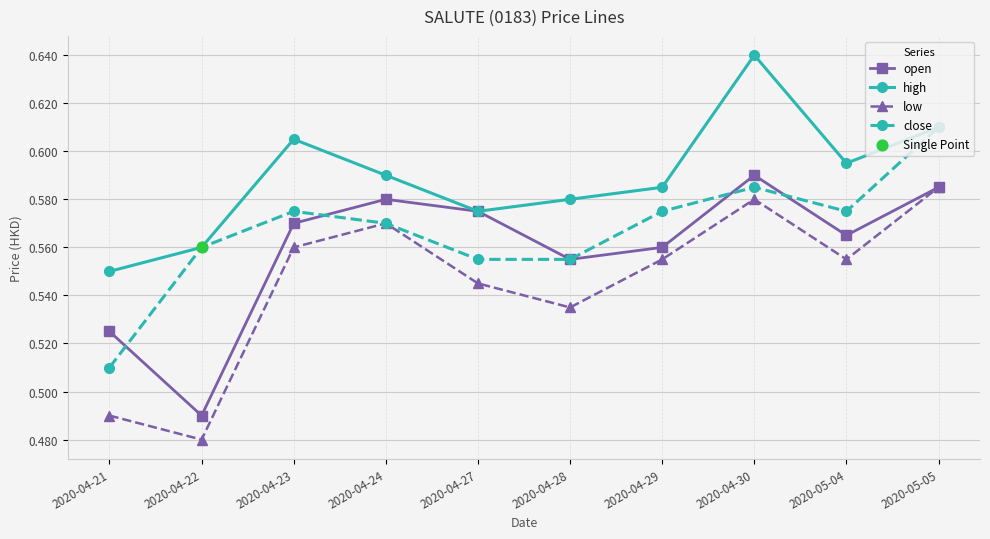

At which label does close reach its minimum?

2020-04-21